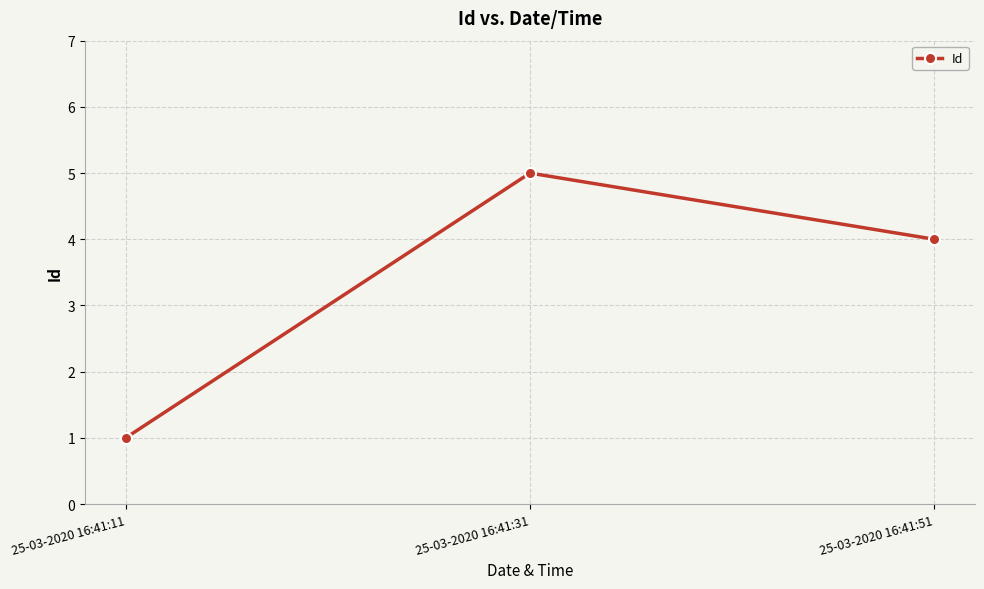

How many lines are shown in the chart?

1